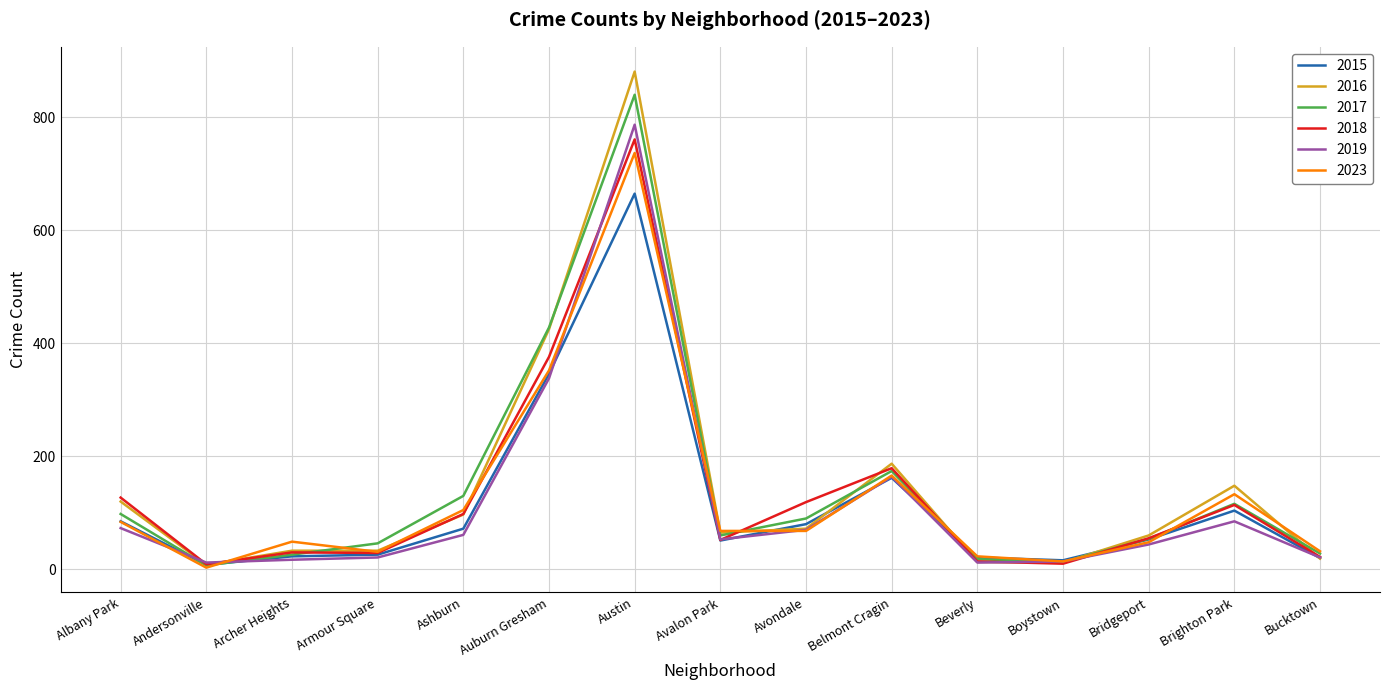

Does the chart have visible grid lines?

Yes